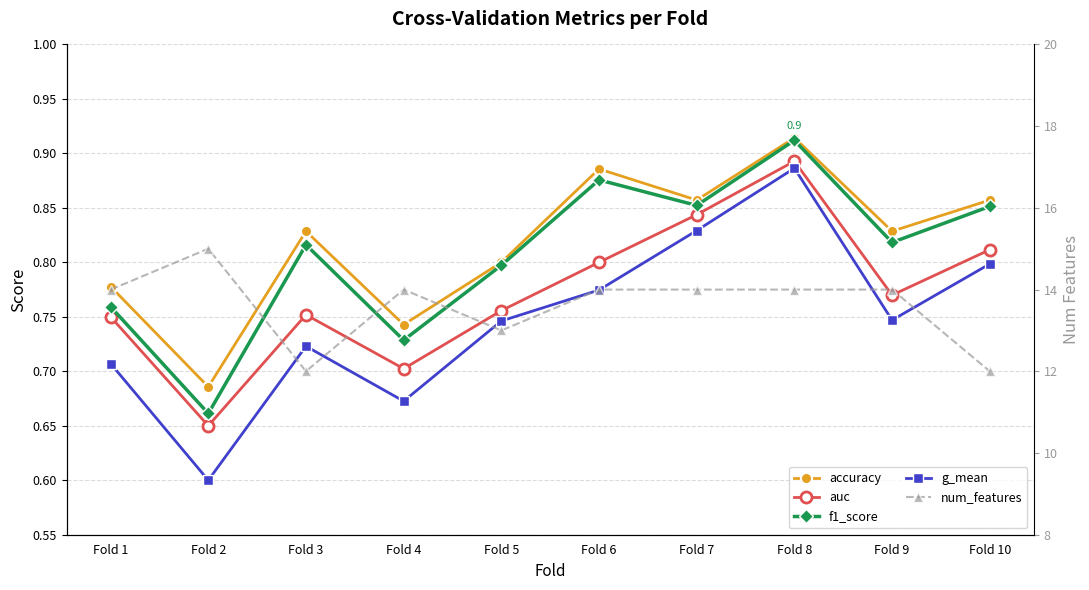

True or false: g_mean and auc intersect in this chart.

False